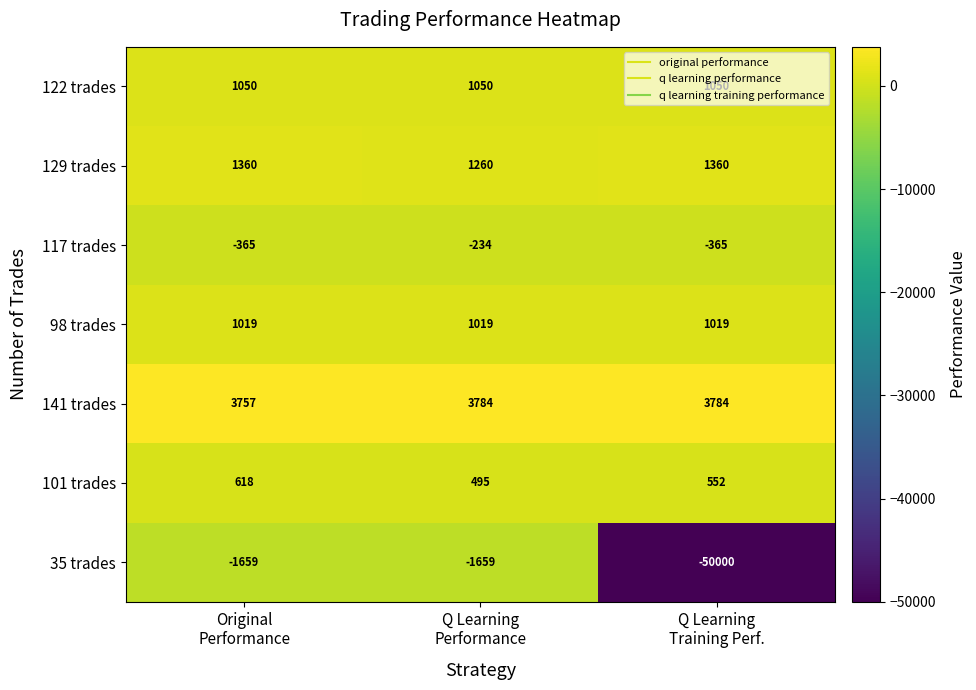

What is the minimum value shown in the chart?

-50000